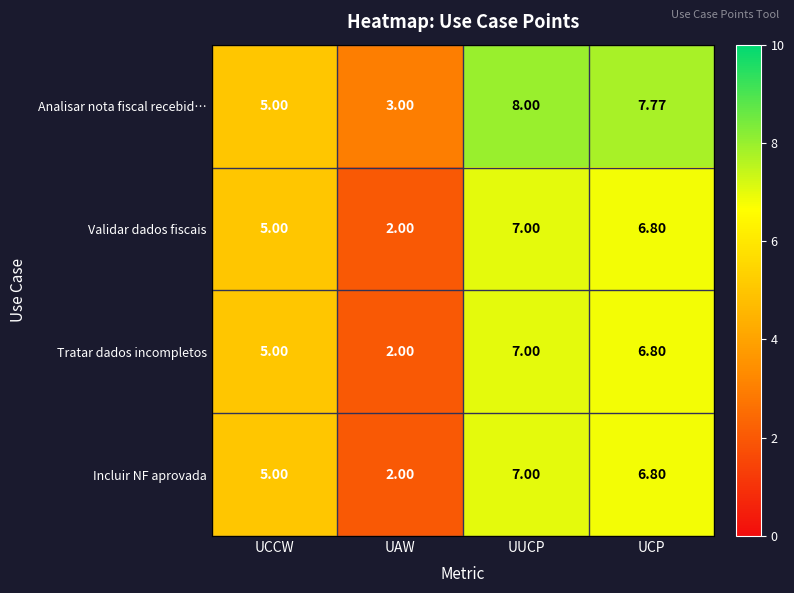

Count the number of categories in the chart.

4